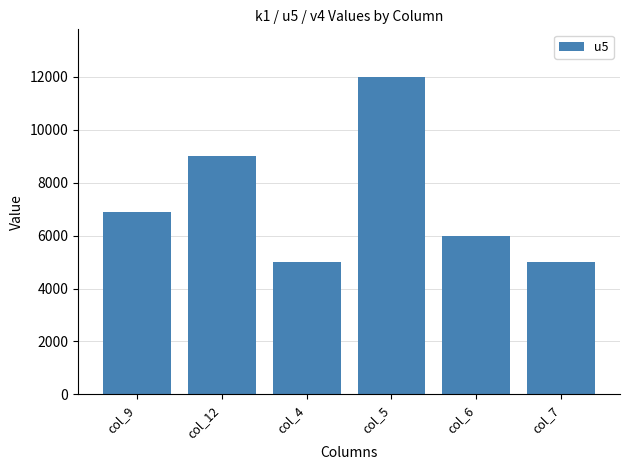

What is the value of the 5th bar from the left?

6000